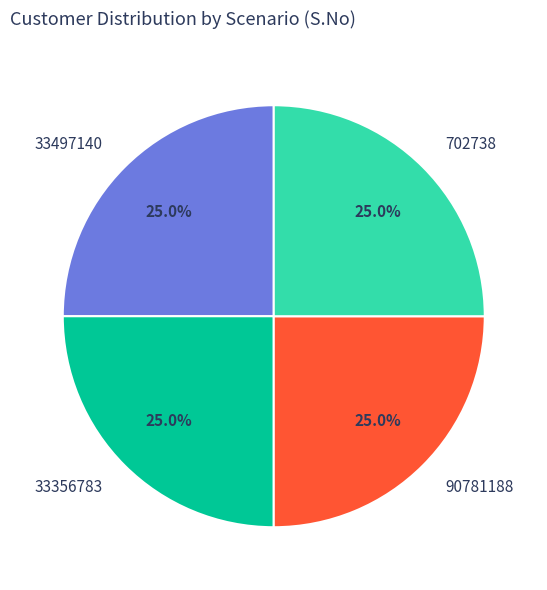

What portion of the pie excludes 33497140?

75.0%